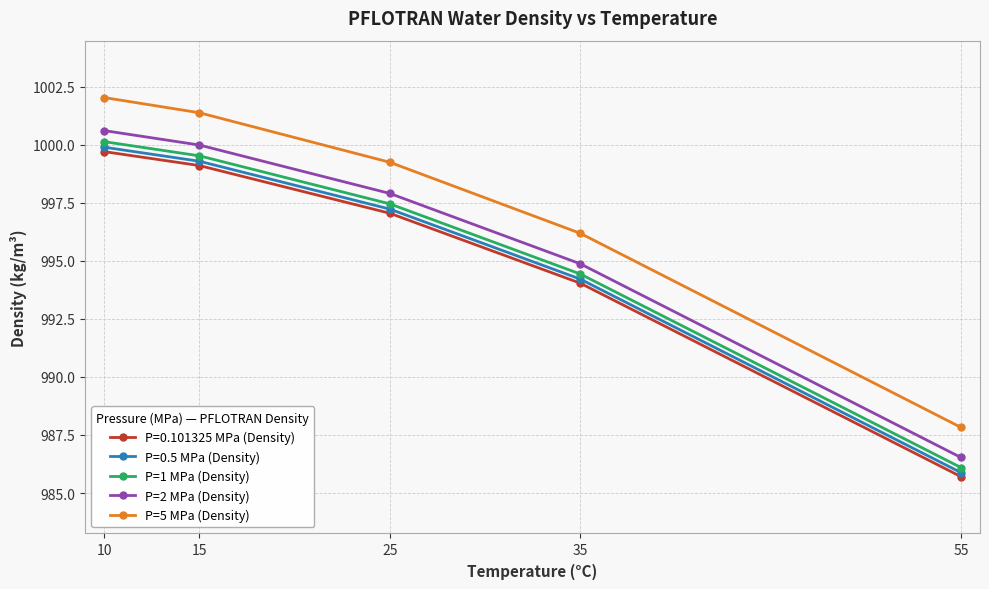

True or false: P=2 MPa (Density) and P=1 MPa (Density) cross at least once.

False